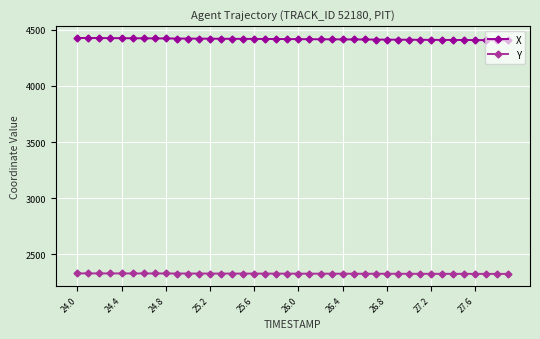

How many lines are shown in the chart?

2